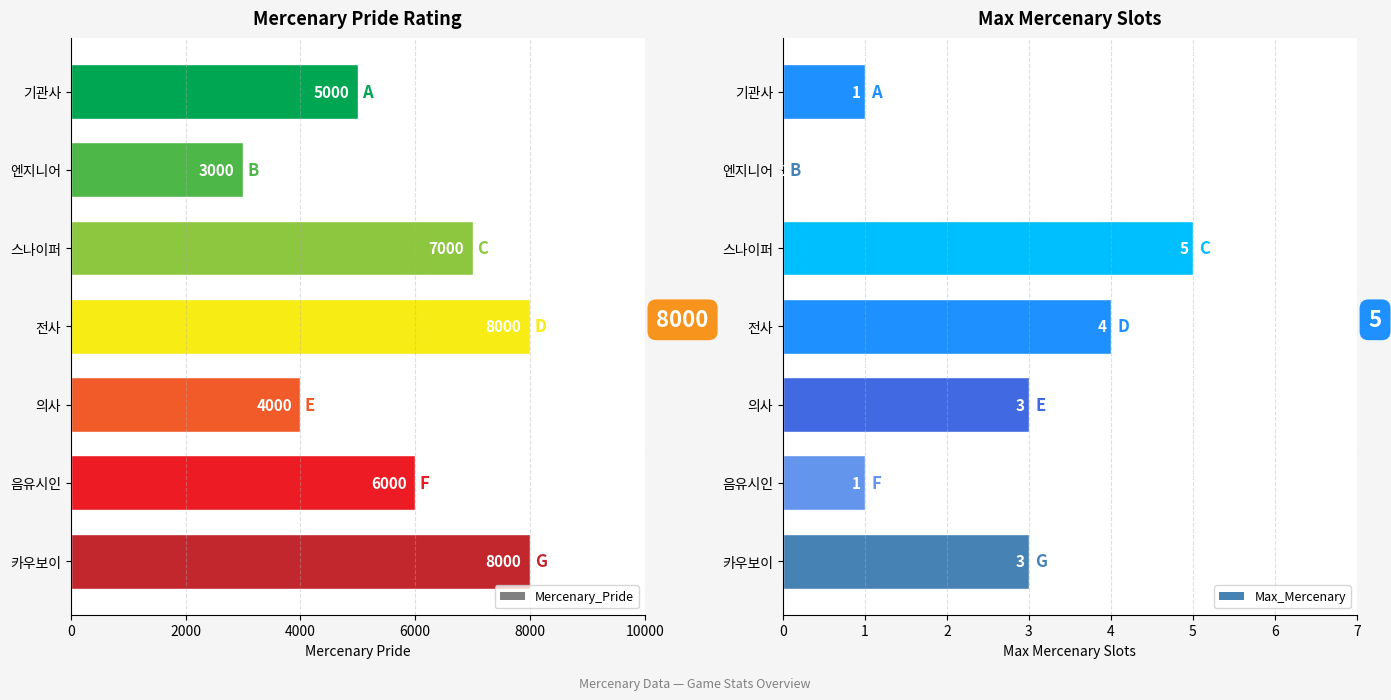

The Max_Mercenary series shows 3 at 의사. True or false?

True